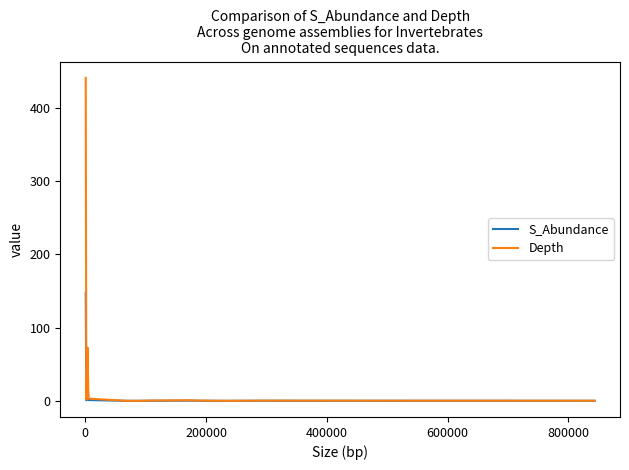

Does the chart display data point markers on the line(s)?

No